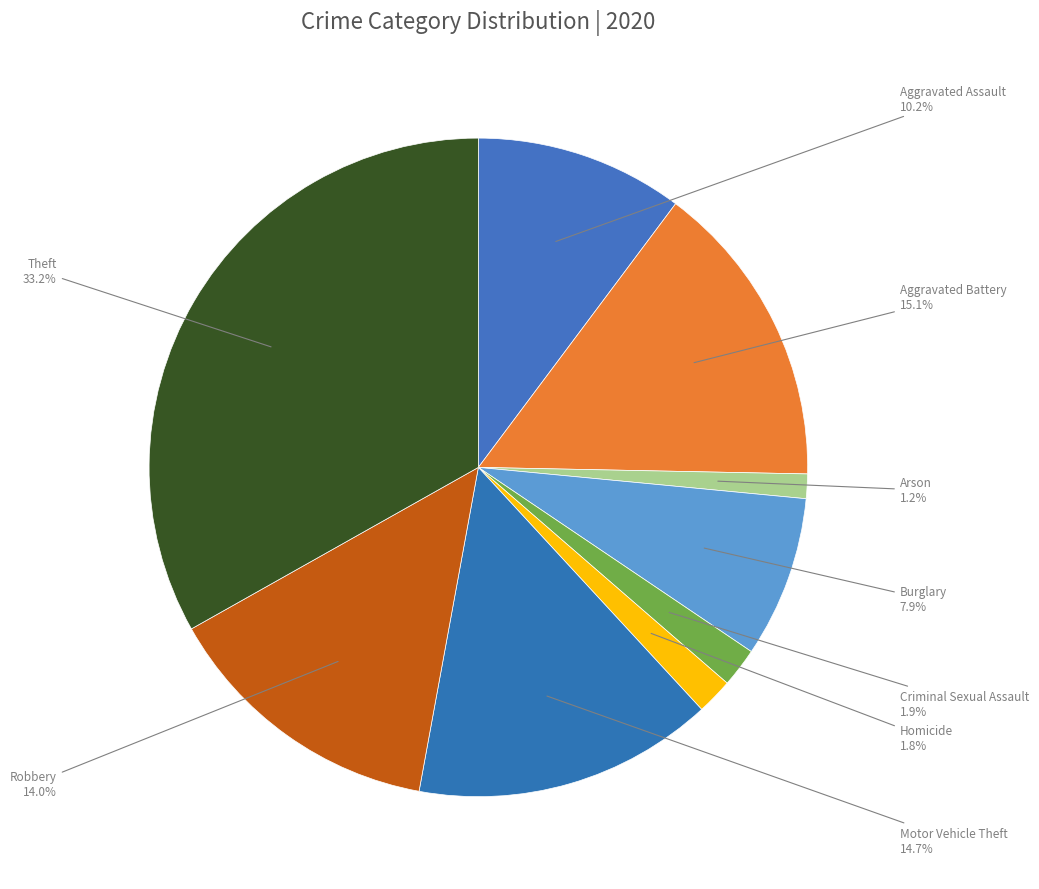

To the nearest percent, what is the difference between the largest and smallest slice percentages?

32%